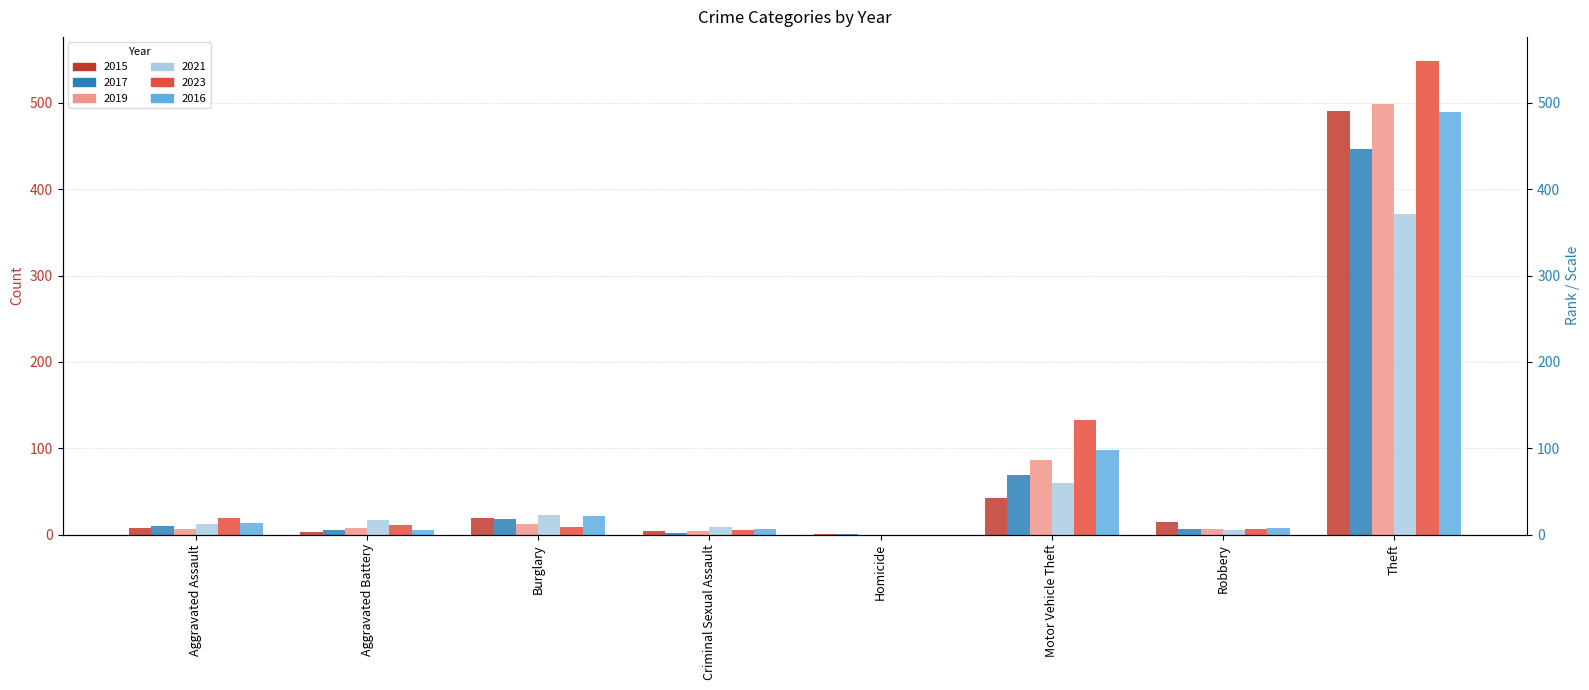

At which label does 2017 reach its peak?

Theft